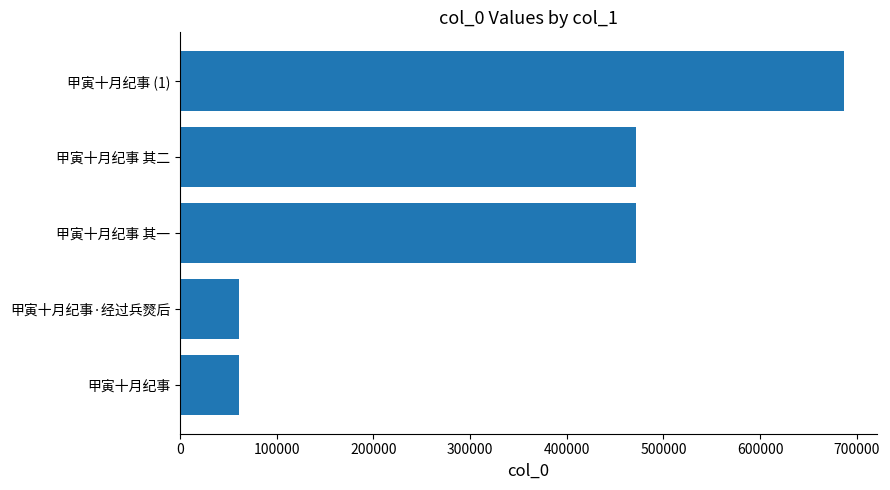

What is the ratio of the value at 甲寅十月纪事 其一 to the value at 甲寅十月纪事·经过兵燹后?

7.7